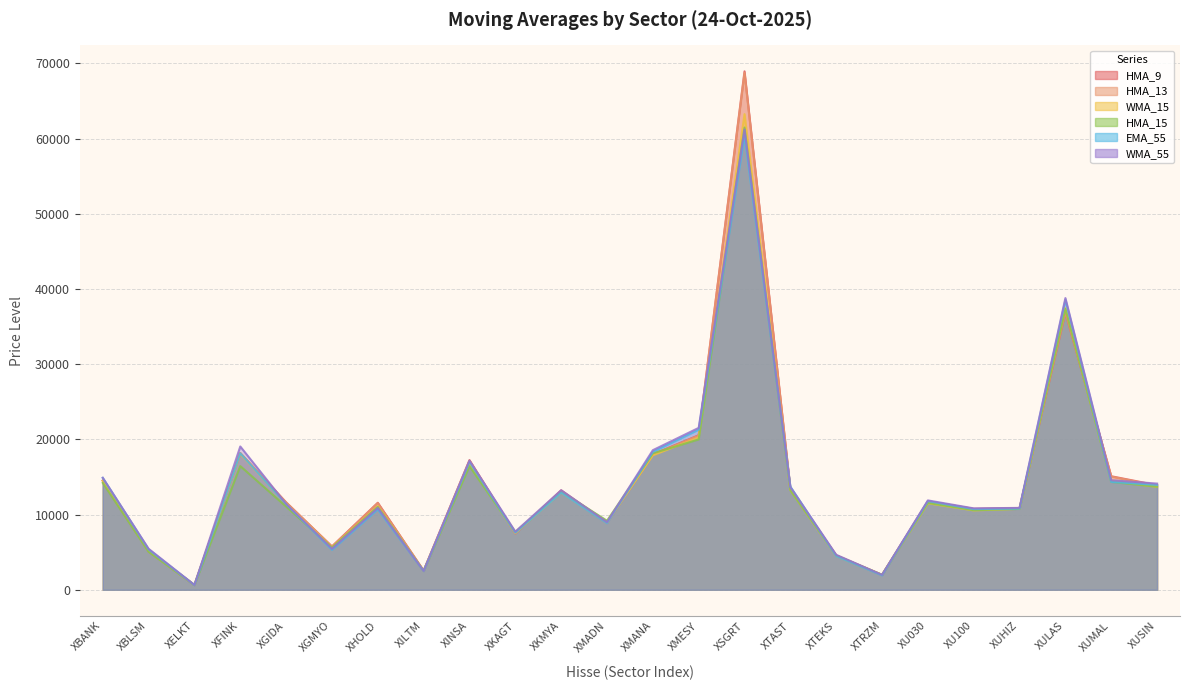

Rank the categories by WMA_15 value from highest to lowest.

XSGRT, XULAS, XMESY, XFINK, XMANA, XINSA, XBANK, XUMAL, XUSIN, XTAST, XKMYA, XU030, XGIDA, XHOLD, XUHIZ, XU100, XMADN, XKAGT, XGMYO, XBLSM, XTEKS, XILTM, XTRZM, XELKT